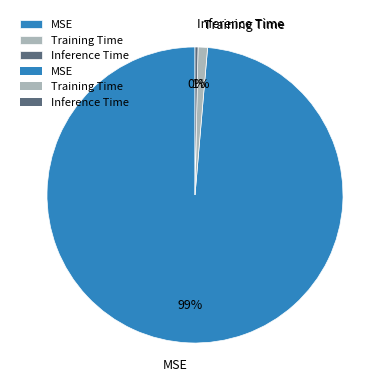

The MSE slice represents 85% of the pie. True or false?

False